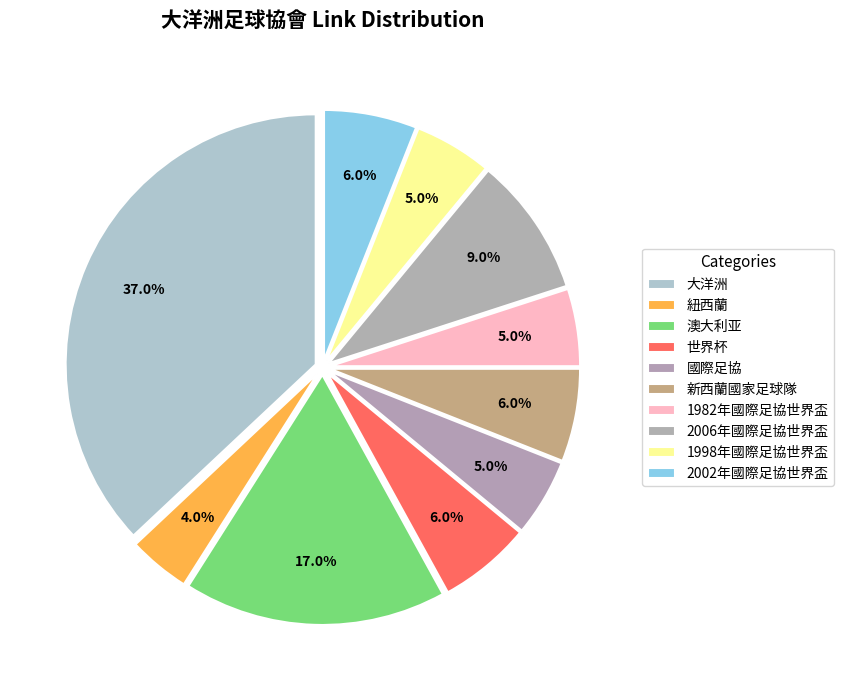

True or false: 國際足協 accounts for 5% of the total.

True